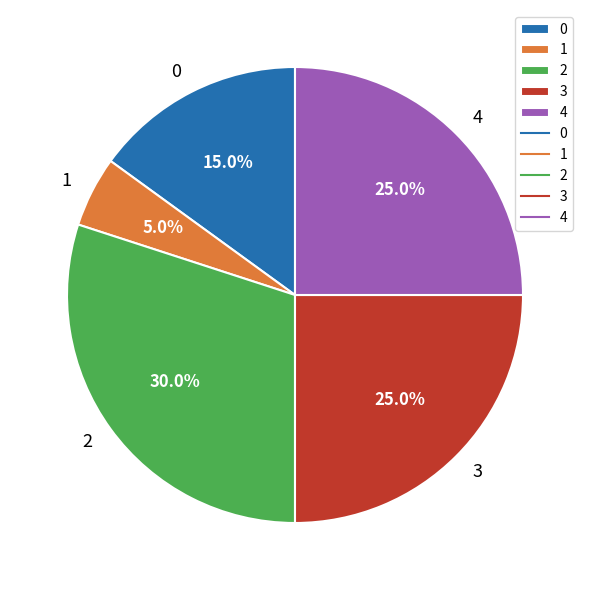

Between 2 and 4, which is larger?

2